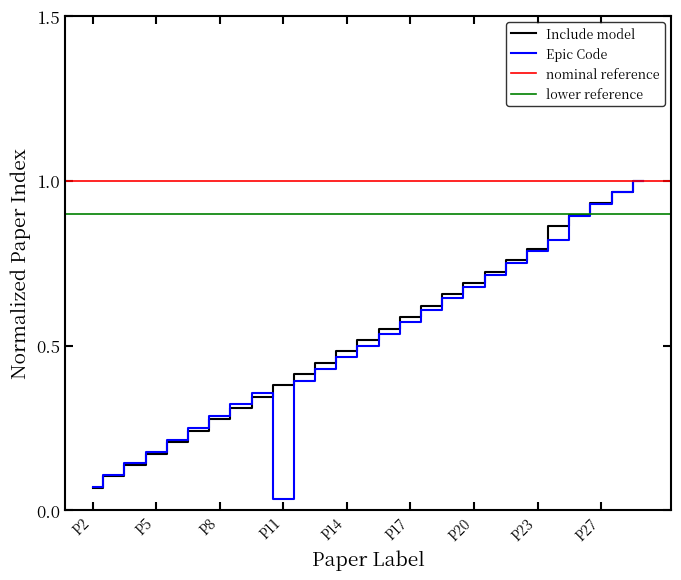

Between which two adjacent categories do Include model and Epic Code first intersect?

P10 and P11